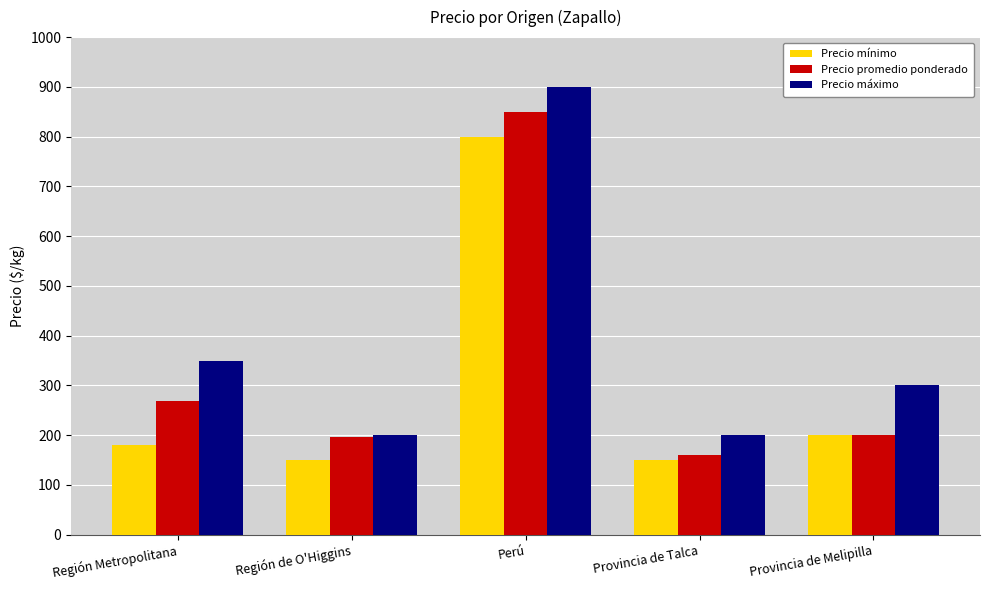

Is it true that Precio máximo equals 320 at Región de O'Higgins?

False